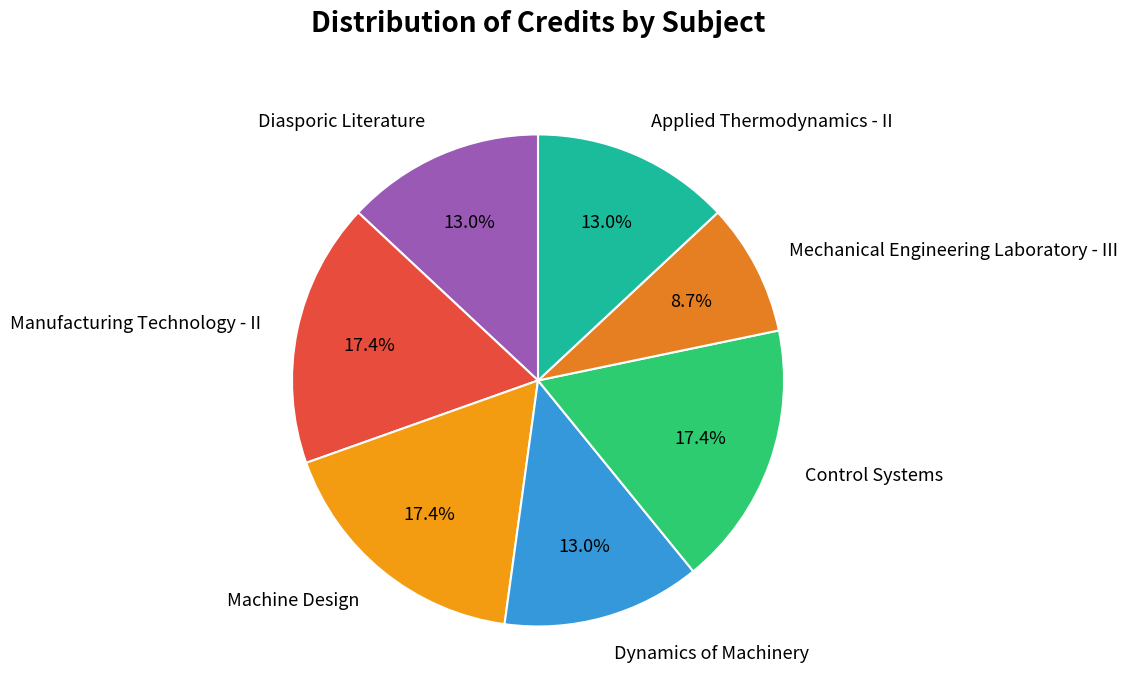

Is it true that Manufacturing Technology - II is 7% of the pie?

False